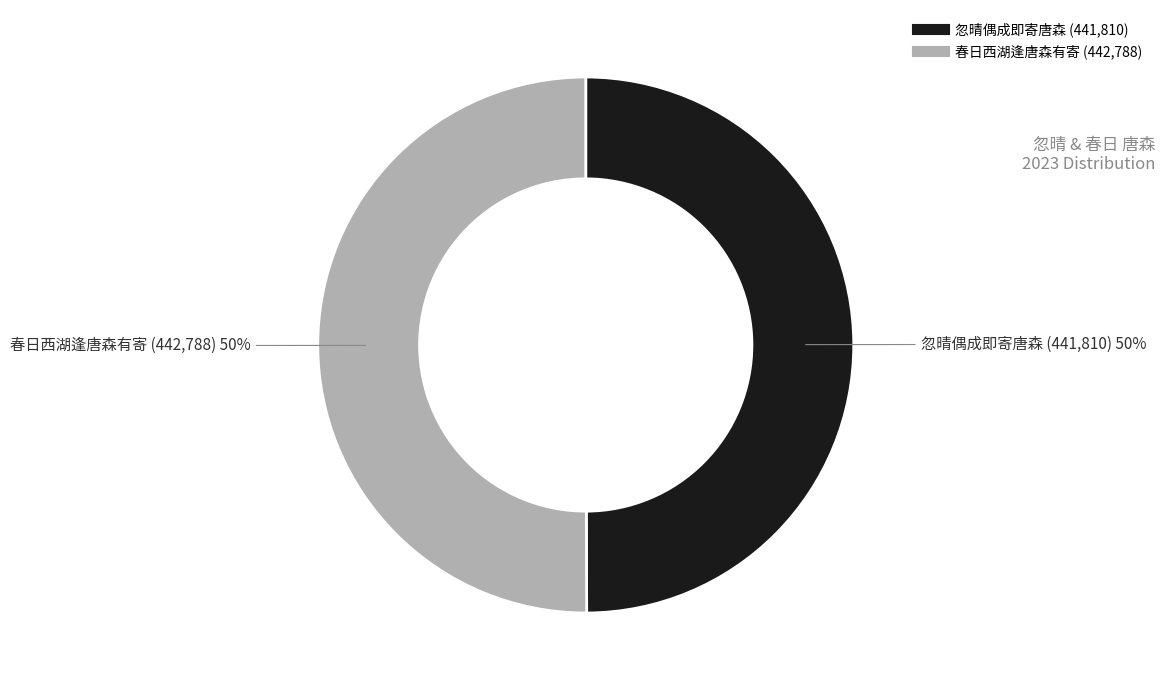

Is it true that 春日西湖逢唐森有寄 is 50% of the pie?

True